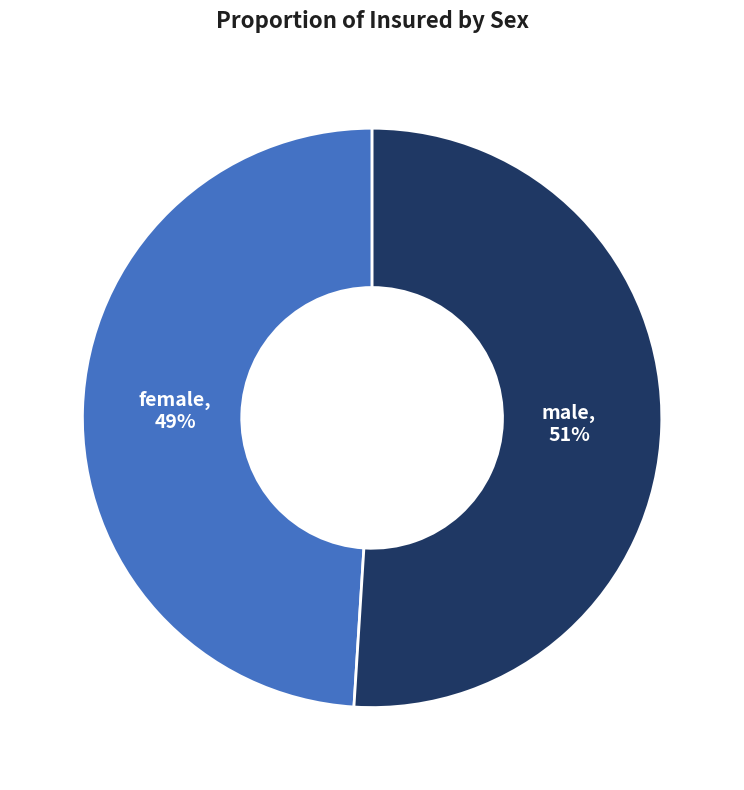

To the nearest percent, what is the difference between the largest and smallest slice percentages?

2%